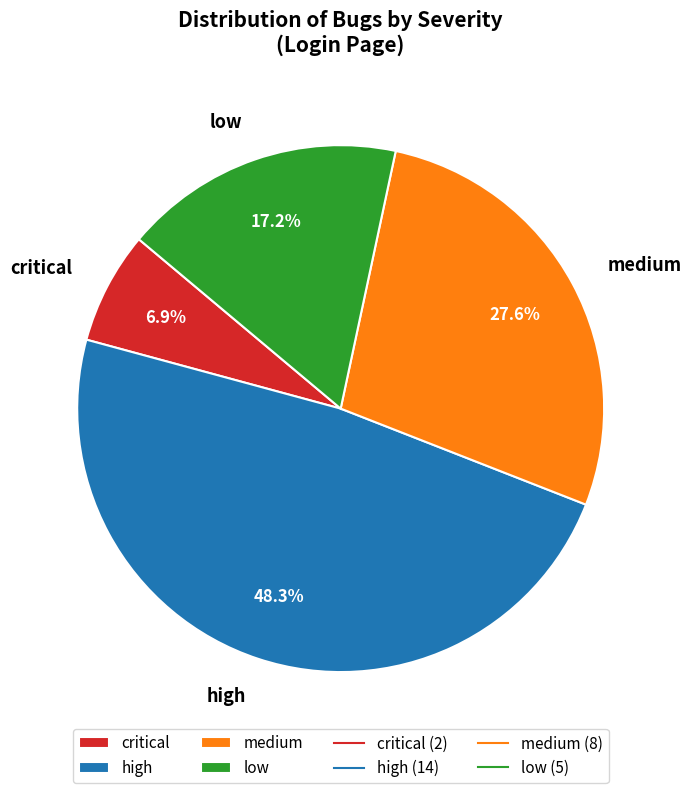

Does low represent more than half of the total?

No